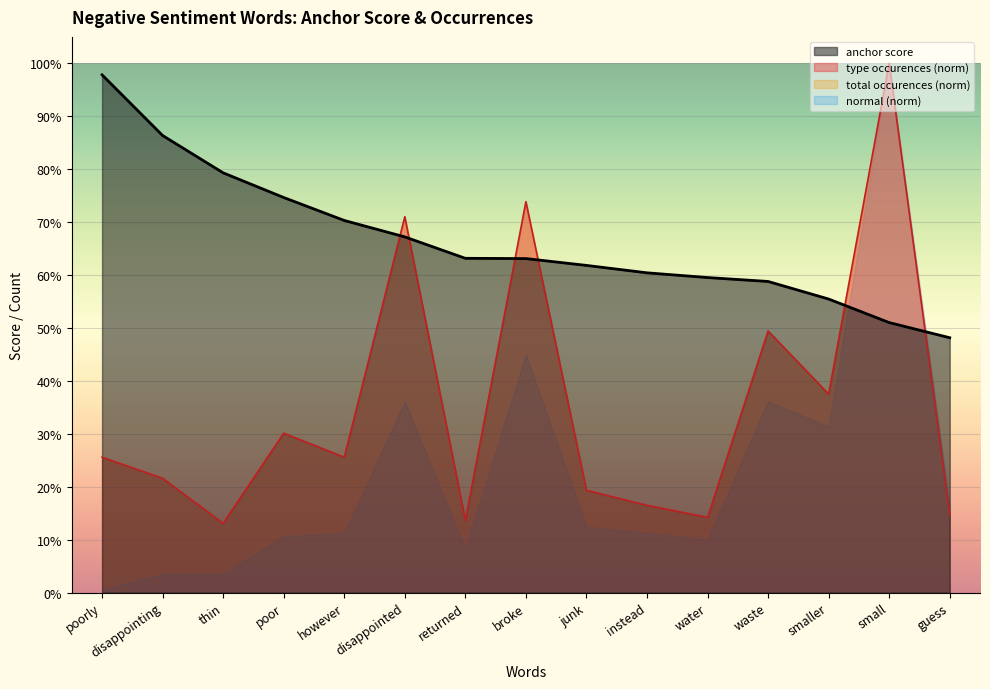

What is the lowest value of the anchor score series?

0.5